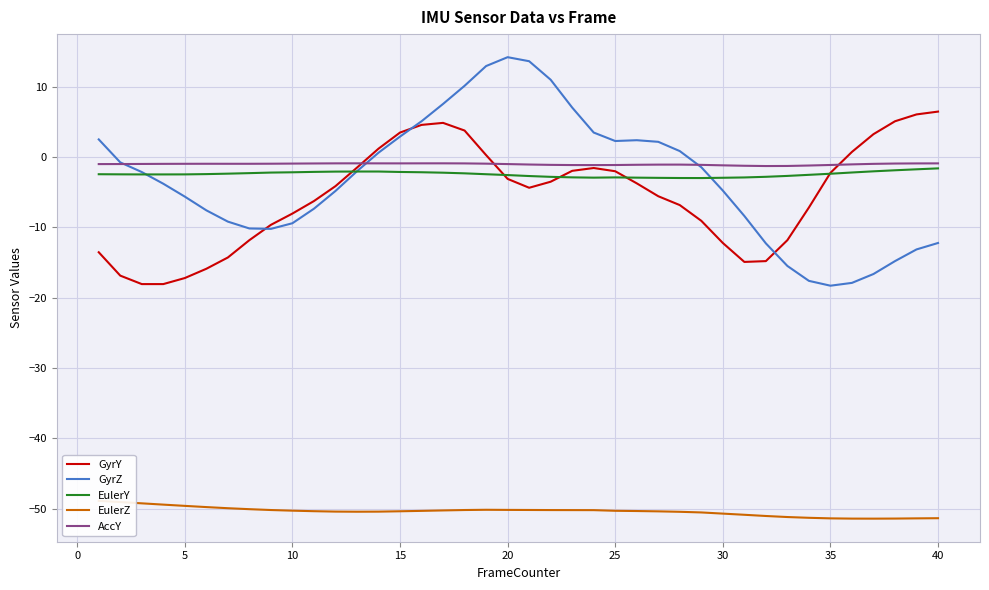

What is the highest value of the GyrY series?

6.5